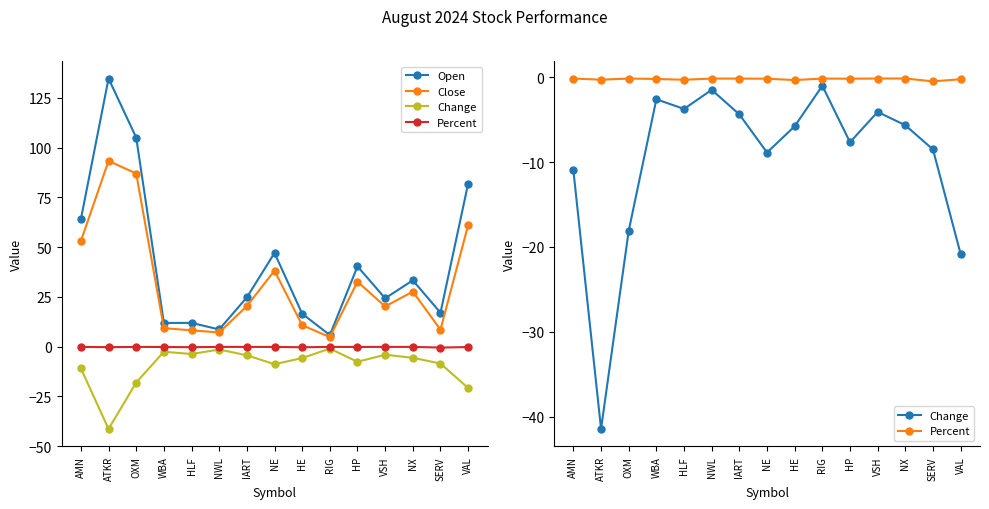

What is the label of the 8th point from the right?

NE